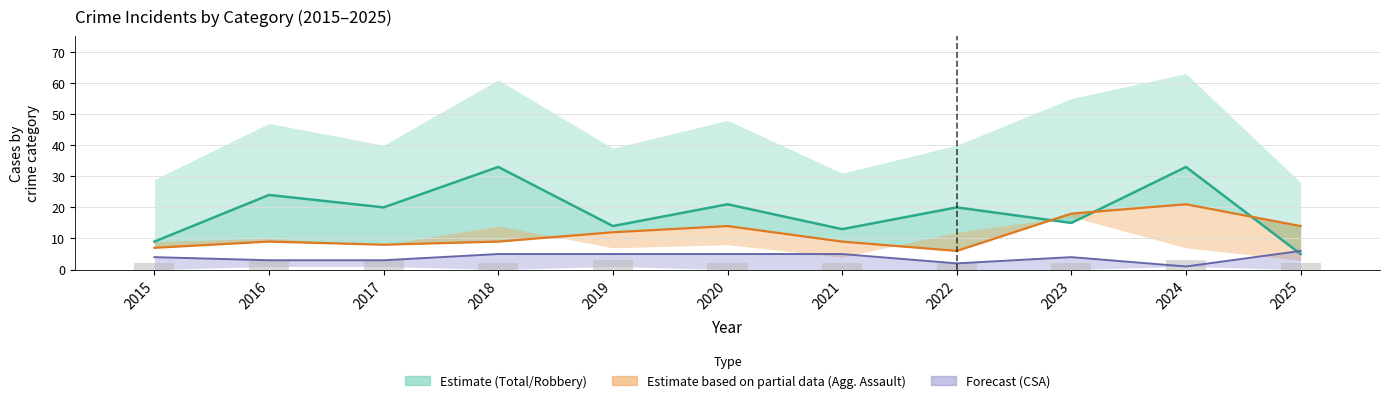

Reading right to left, extract all data points from this chart.

Robbery: 5	33	15	20	13	21	14	33	20	24	9
Aggravated Assault: 14	21	18	6	9	14	12	9	8	9	7
Criminal Sexual Assault: 6	1	4	2	5	5	5	5	3	3	4
Homicide (bars): 2	3	2	2	2	2	3	2	3	3	2